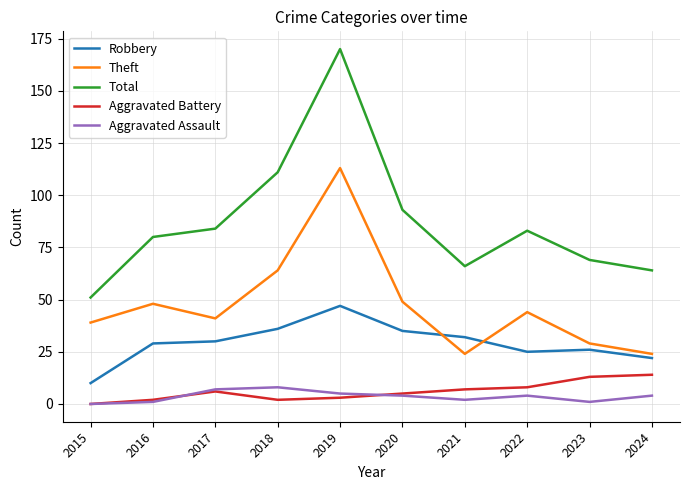

True or false: Total and Robbery intersect in this chart.

False